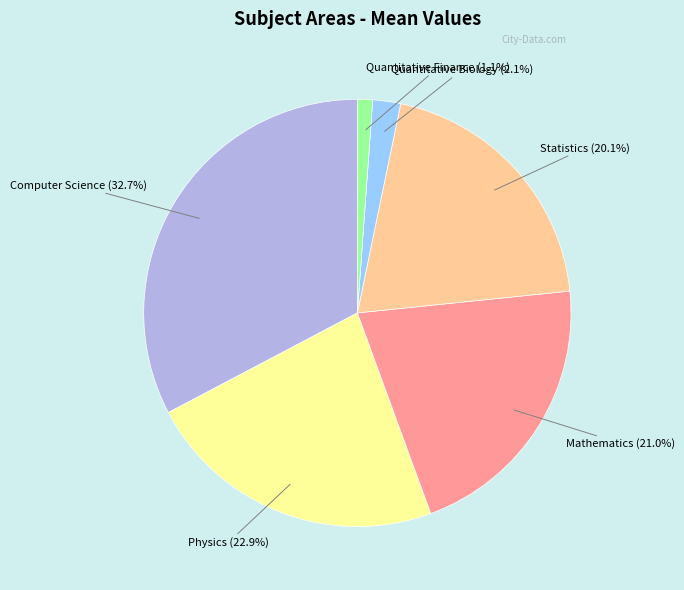

What percentage is the Statistics slice, to the nearest percent?

20%